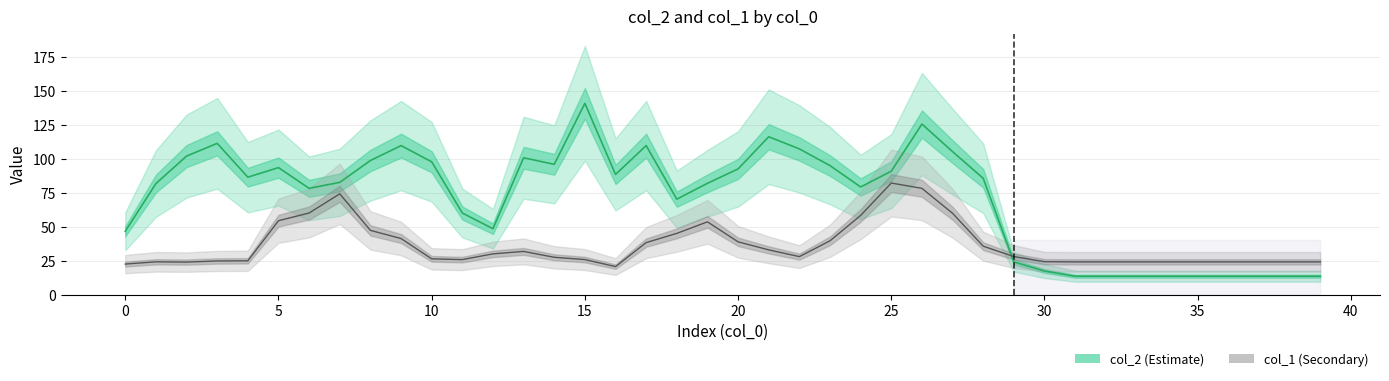

What is the spread (max minus min) of values at 25?

18.1